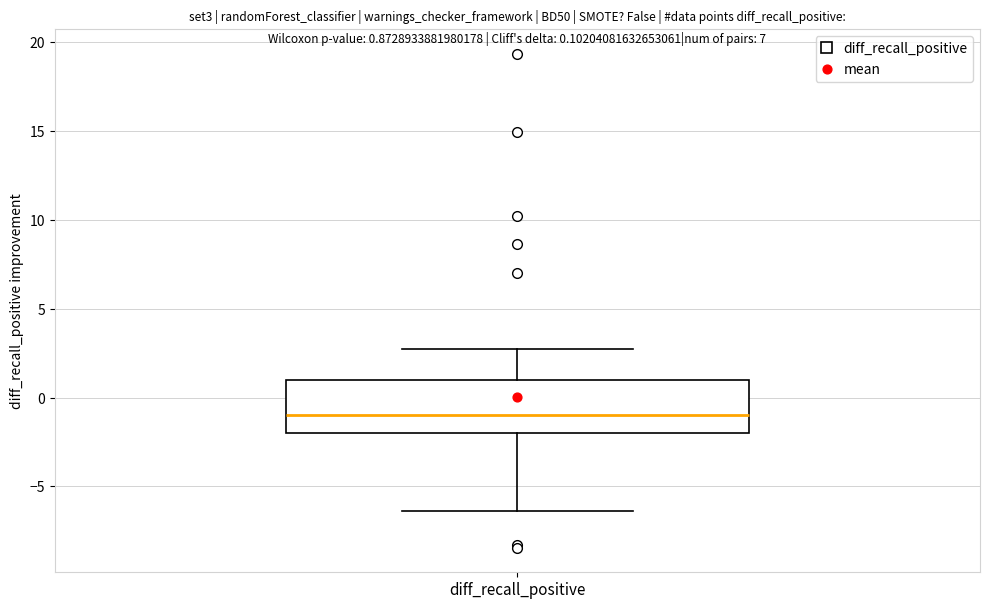

Where does the lower whisker of the box for diff_recall_positive end on the y-axis? The values are not printed on the chart, so give them approximately, as read against the axis.

-6.5